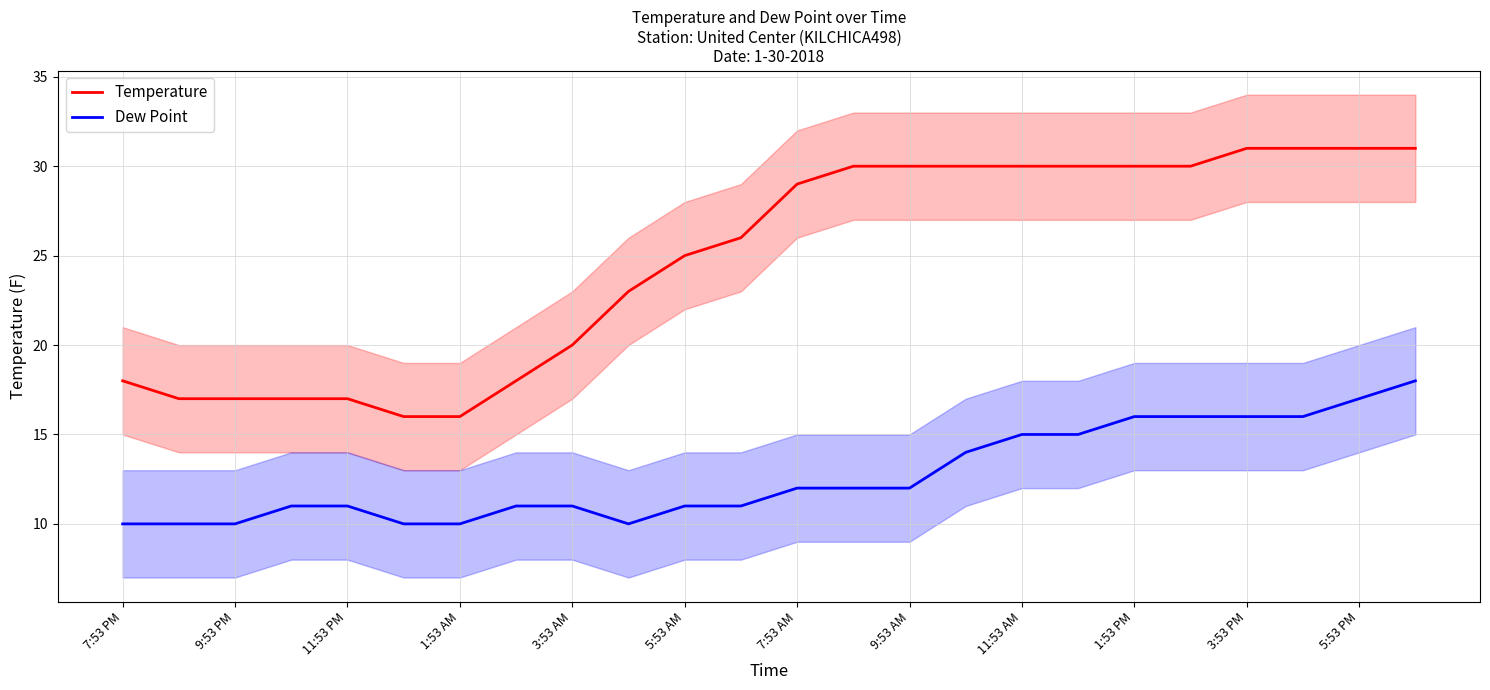

True or false: Dew Point and Temperature cross at least once.

False